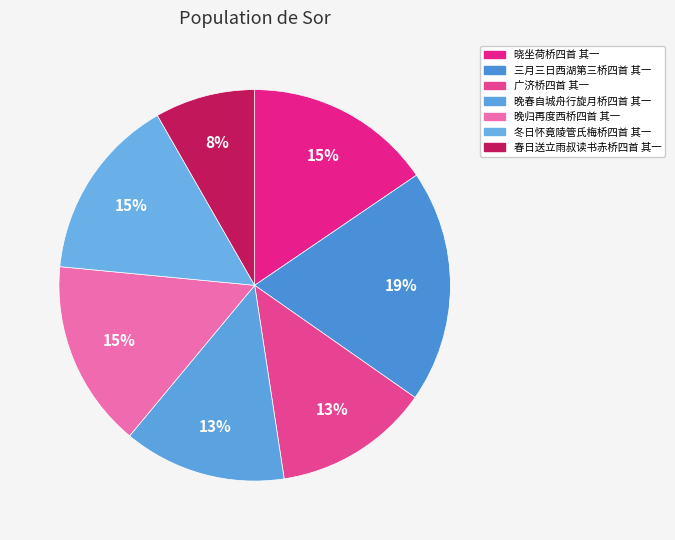

Which category has the biggest portion of the pie?

三月三日西湖第三桥四首 其一